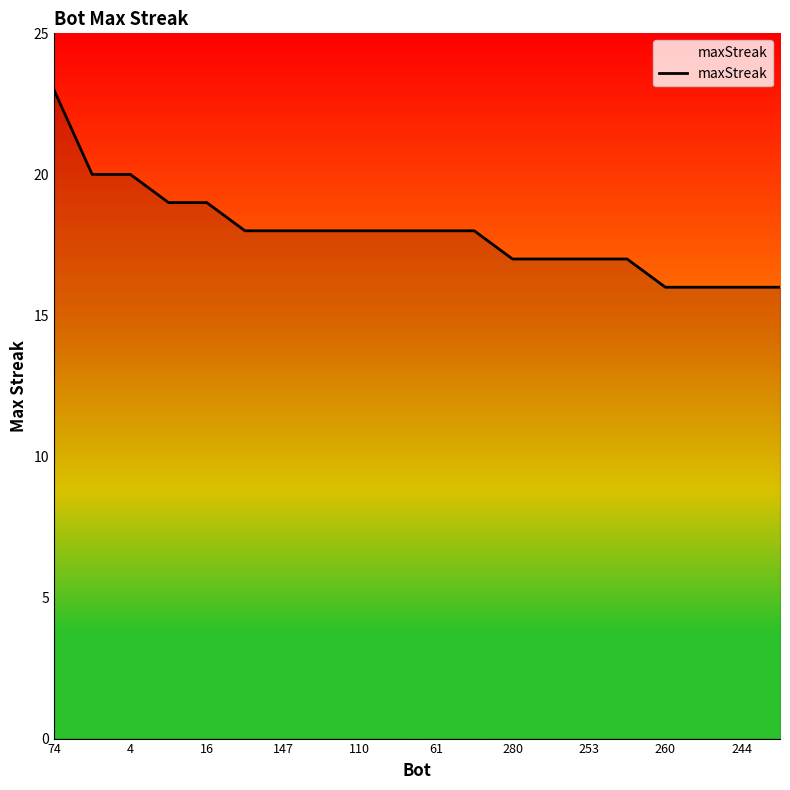

What is the maximum value shown in the chart?

23